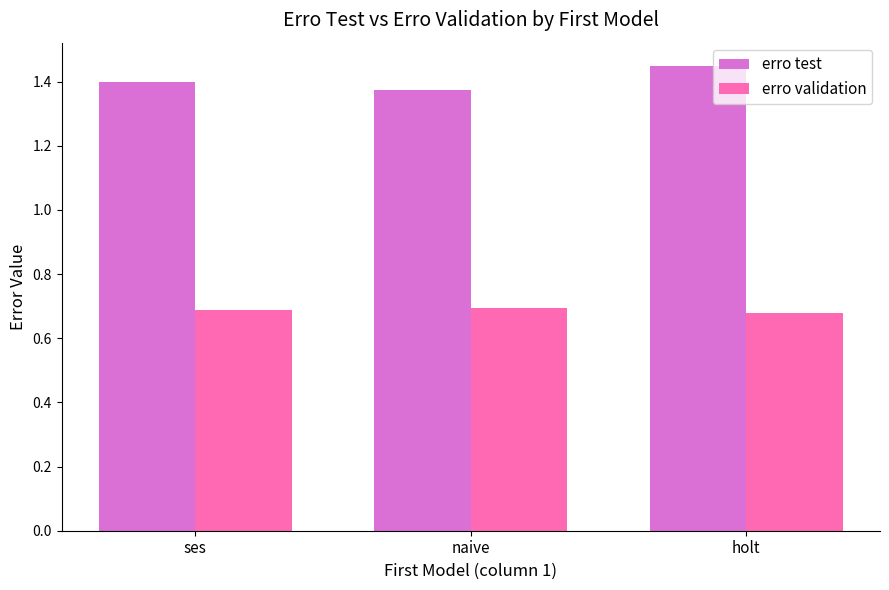

True or false: erro validation has a value of 1.1 at holt.

False